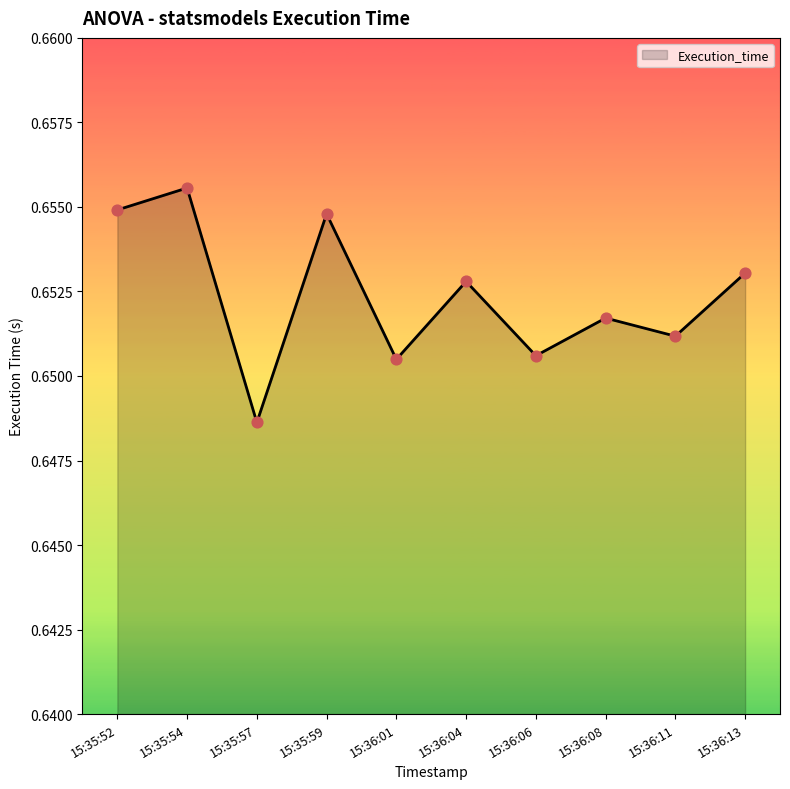

Between 15:36:08 and 15:35:54, which is larger?

15:35:54